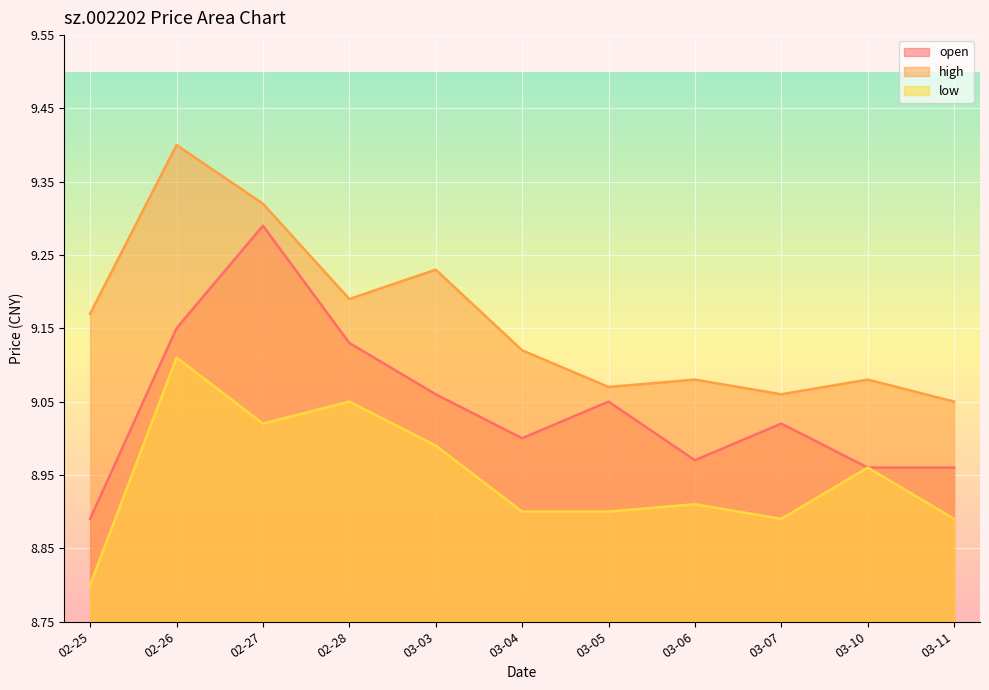

Which series has the largest range (max minus min)?

open